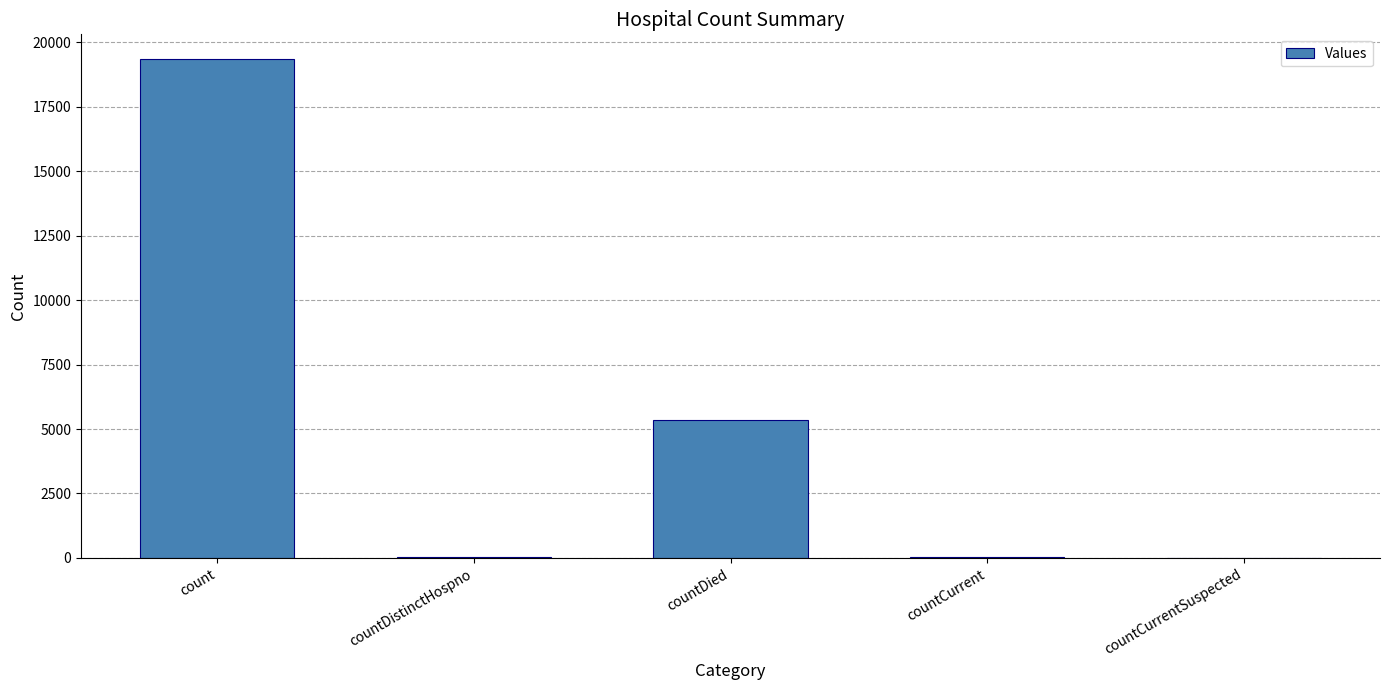

How many data points does each series have?

5